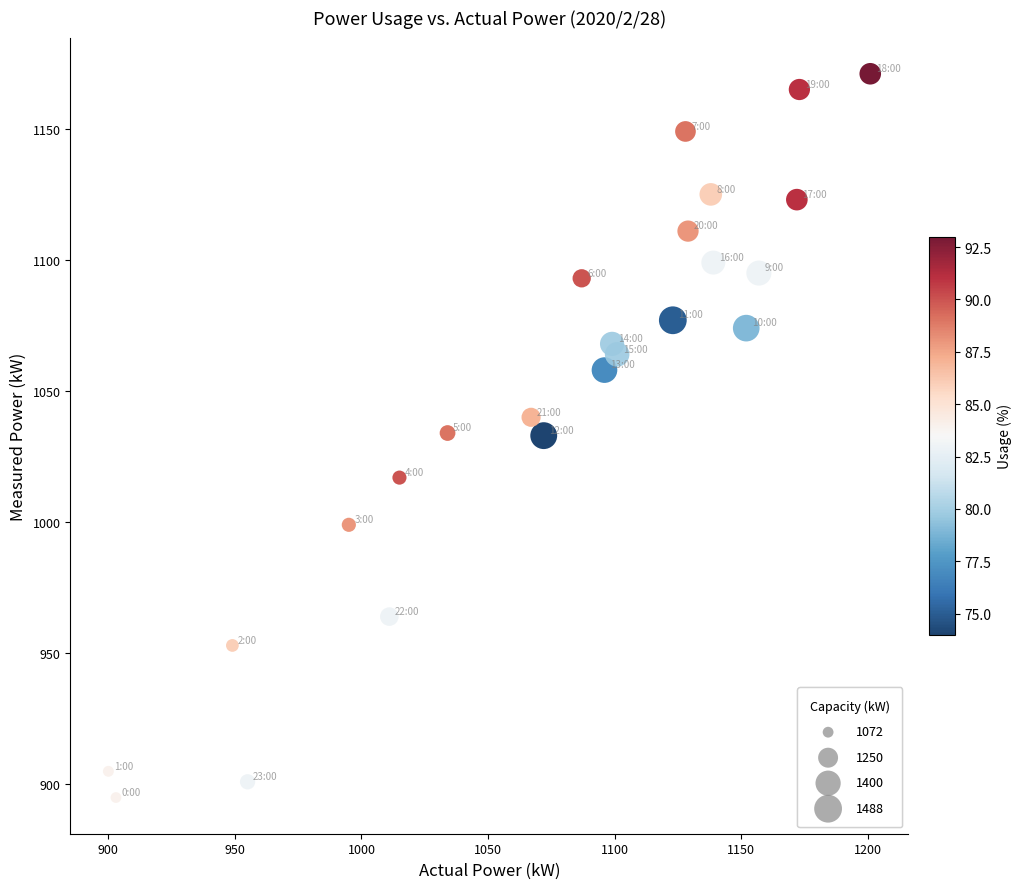

What is the range of Y values (max minus min)?

276